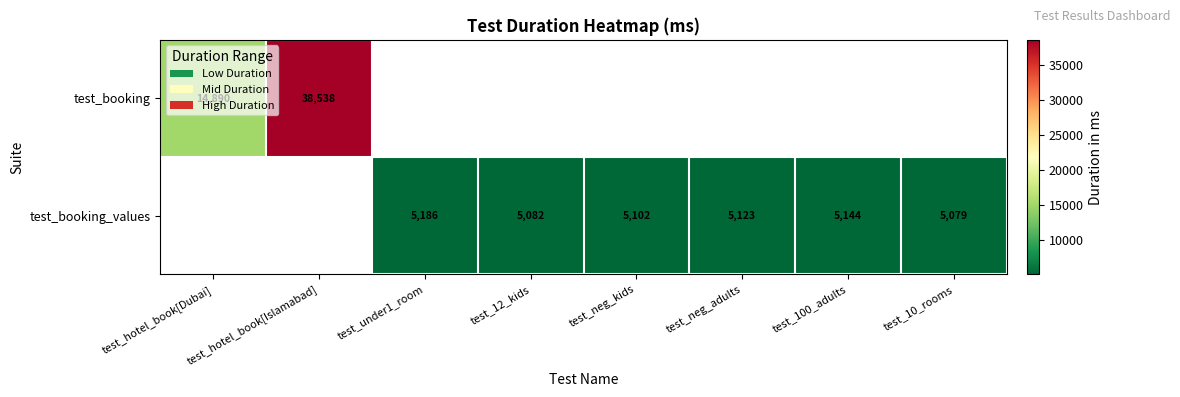

What is the minimum value shown in the chart?

5079.0